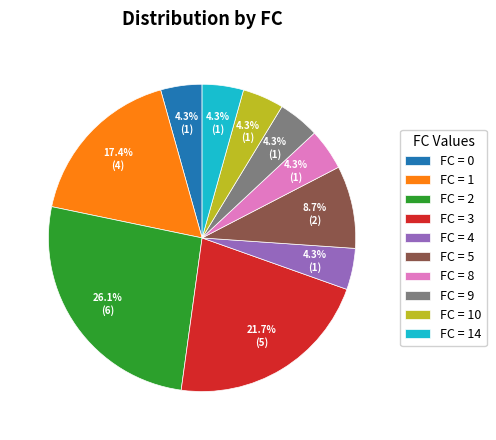

Approximately how many times larger is the value at FC = 0 compared to FC = 4?

1.0